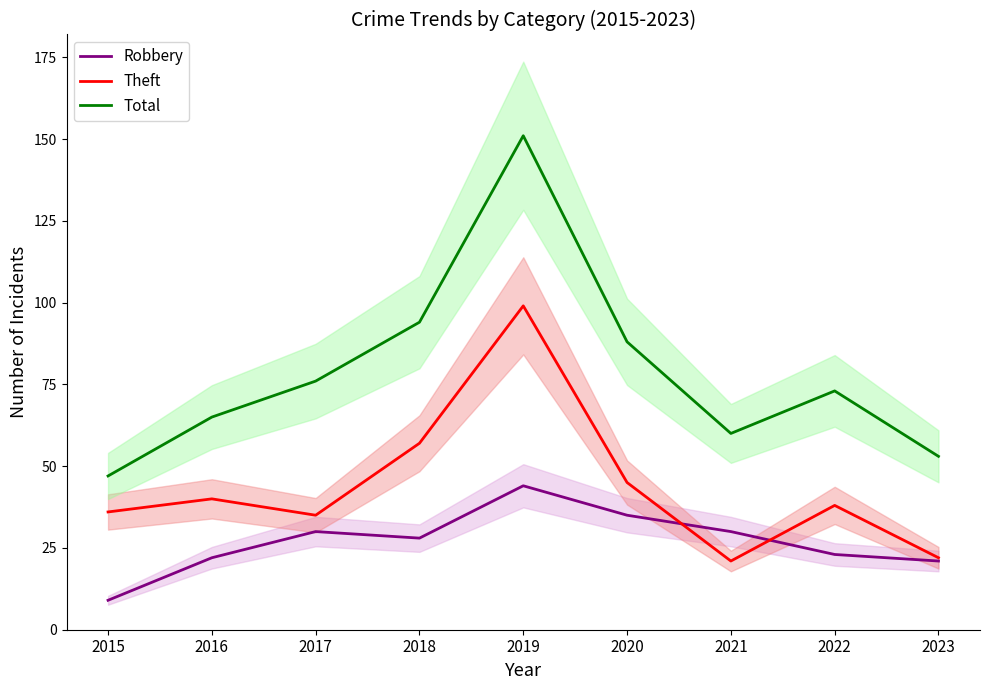

What is the value of the Total point at the 8th from the left?

73